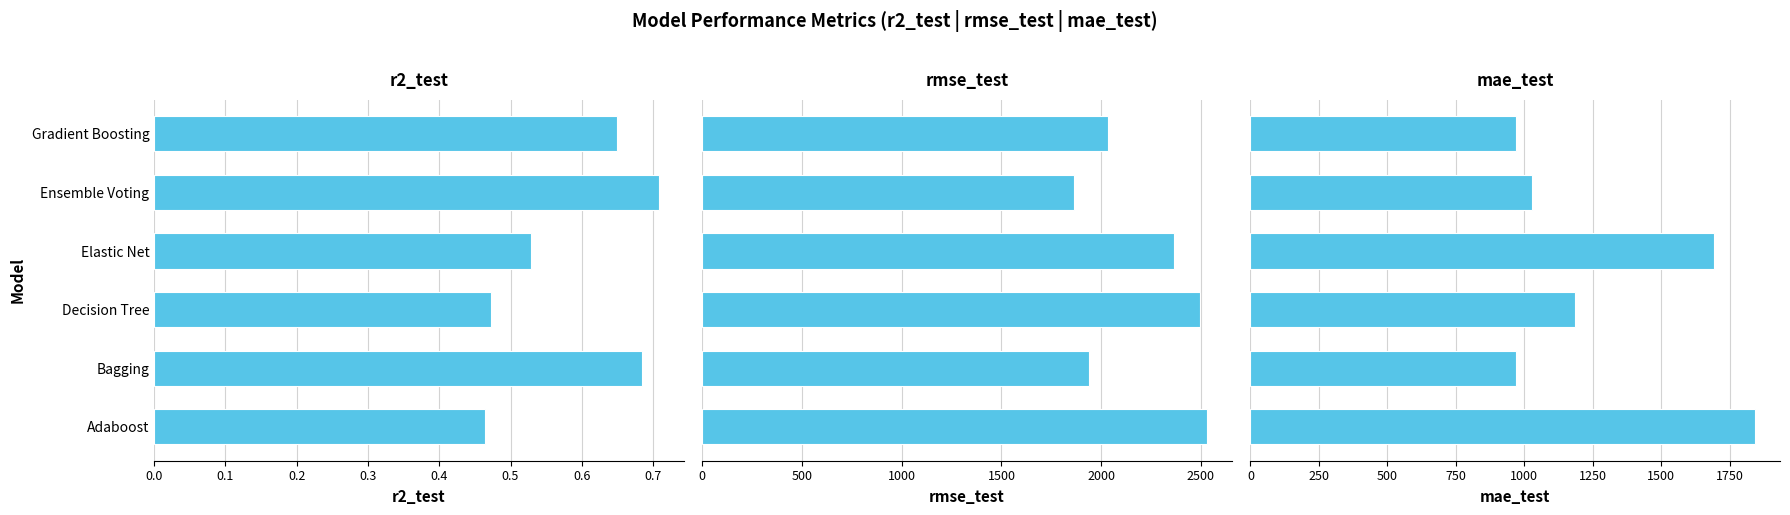

What is the difference between the maximum and second lowest values in the rmse_test series?

591.3